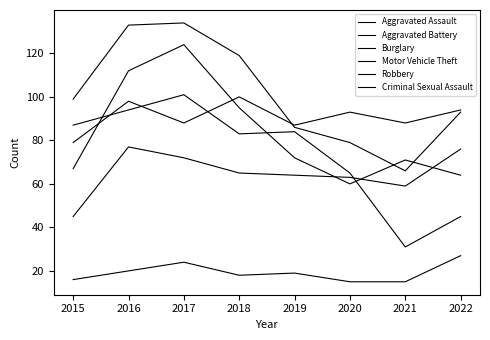

True or false: Criminal Sexual Assault and Aggravated Battery intersect in this chart.

False